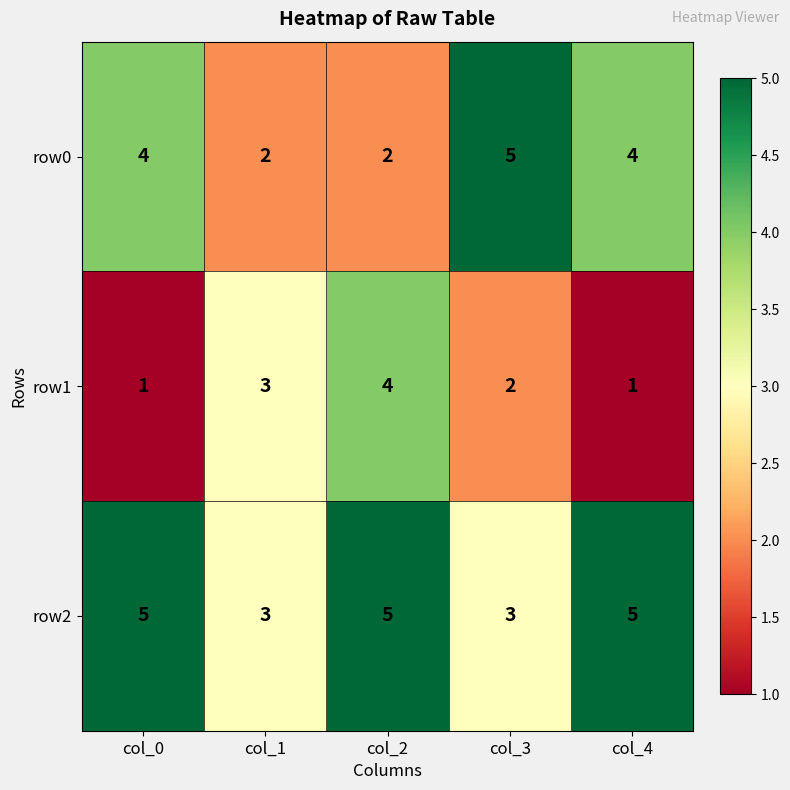

What is the spread (max minus min) of values at col_2?

3